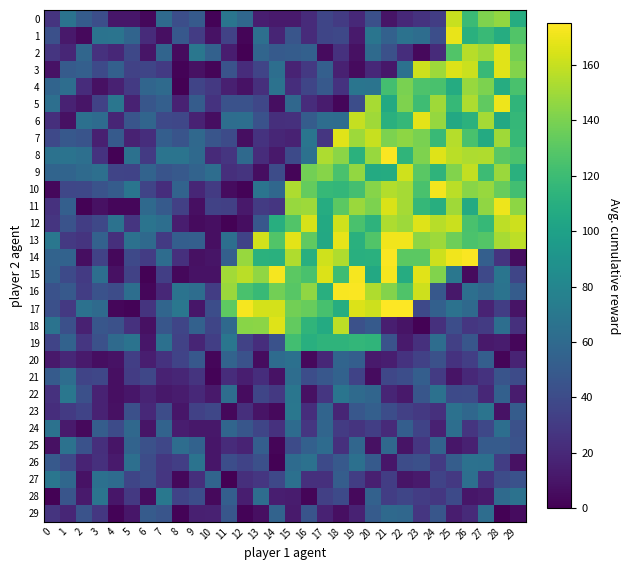

Reading right to left, what are all the values shown in this chart?

0: 29=108.3	28=146.5	27=141.0	26=119.0	25=160.0	24=31.9	23=25.6	22=20.5	21=9.8	20=42.8	19=20.4	18=30.2	17=36.7	16=21.3	15=12.8	14=12.7	13=14.9	12=58.3	11=67.9	10=1.4	9=49.6	8=42.1	7=60.6	6=4.1	5=10.9	4=10.9	3=41.9	2=51.2	1=66.6	0=26.2
1: 29=127.8	28=108.2	27=118.7	26=111.2	25=169.5	24=41.9	23=62.6	22=65.8	21=54.3	20=67.9	19=12.9	18=38.3	17=36.4	16=21.8	15=46.4	14=18.1	13=63.7	12=2.4	11=34.7	10=8.5	9=30.8	8=47.9	7=6.8	6=21.3	5=56.6	4=67.6	3=66.4	2=4.6	1=11.9	0=42.5
2: 29=138.1	28=167.1	27=149.6	26=156.1	25=127.8	24=21.8	23=4.4	22=23.2	21=43.6	20=60.4	19=8.1	18=25.1	17=5.2	16=54.0	15=51.0	14=49.5	13=57.1	12=0.4	11=13.9	10=54.1	9=69.1	8=5.2	7=56.2	6=9.9	5=38.0	4=19.7	3=25.0	2=58.0	1=19.0	0=27.2
3: 29=142.8	28=167.5	27=118.1	26=161.3	25=166.0	24=149.3	23=161.6	22=65.1	21=11.3	20=20.3	19=5.4	18=16.0	17=52.9	16=28.7	15=17.5	14=63.5	13=35.6	12=22.0	11=44.5	10=2.2	9=7.6	8=1.8	7=29.9	6=36.6	5=34.6	4=54.0	3=39.3	2=53.3	1=49.9	0=8.4
4: 29=124.5	28=108.6	27=140.2	26=147.7	25=107.6	24=124.9	23=126.1	22=139.8	21=122.6	20=67.4	19=68.0	18=25.5	17=49.2	16=36.3	15=22.6	14=66.0	13=23.6	12=8.4	11=15.5	10=29.2	9=35.8	8=0.5	7=60.3	6=57.3	5=29.9	4=16.0	3=7.7	2=22.3	1=62.7	0=56.5
5: 29=114.6	28=170.6	27=132.1	26=153.4	25=117.2	24=150.2	23=120.9	22=140.8	21=106.2	20=152.4	19=41.4	18=2.9	17=13.1	16=22.5	15=58.5	14=6.3	13=37.5	12=44.3	11=44.3	10=25.7	9=51.0	8=16.6	7=53.3	6=47.0	5=16.9	4=69.0	3=34.3	2=10.1	1=16.8	0=63.6
6: 29=116.3	28=105.4	27=151.4	26=112.1	25=105.6	24=147.5	23=167.9	22=116.3	21=110.9	20=149.9	19=159.6	18=62.1	17=62.8	16=50.8	15=24.4	14=23.7	13=44.3	12=63.0	11=62.8	10=6.5	9=16.9	8=37.1	7=38.9	6=57.2	5=46.2	4=18.1	3=61.4	2=64.7	1=7.9	0=23.9
7: 29=117.4	28=150.2	27=106.7	26=124.7	25=155.6	24=118.7	23=139.5	22=145.4	21=140.2	20=160.6	19=149.2	18=167.4	17=27.5	16=68.1	15=17.1	14=18.6	13=25.7	12=6.6	11=39.8	10=46.0	9=59.4	8=45.5	7=52.3	6=22.8	5=16.6	4=49.9	3=15.7	2=45.6	1=48.4	0=38.4
8: 29=125.6	28=130.2	27=154.2	26=153.8	25=156.9	24=166.4	23=141.3	22=114.8	21=174.3	20=148.1	19=111.8	18=144.9	17=153.7	16=65.5	15=39.0	14=11.9	13=22.2	12=59.6	11=27.0	10=20.6	9=59.7	8=67.5	7=67.7	6=30.0	5=65.0	4=1.1	3=25.9	2=64.0	1=66.8	0=65.8
9: 29=111.0	28=148.6	27=120.1	26=158.9	25=141.6	24=113.9	23=130.2	22=162.6	21=107.6	20=107.1	19=146.4	18=125.1	17=143.0	16=137.6	15=2.5	14=40.5	13=6.6	12=26.3	11=23.7	10=62.3	9=55.7	8=49.1	7=45.5	6=55.9	5=35.1	4=35.8	3=63.9	2=60.7	1=56.7	0=56.7
10: 29=122.3	28=134.4	27=147.8	26=143.8	25=156.7	24=171.8	23=124.6	22=151.2	21=155.0	20=143.4	19=122.5	18=116.0	17=117.1	16=133.6	15=153.7	14=58.5	13=67.4	12=1.8	11=5.5	10=30.7	9=19.0	8=55.7	7=22.6	6=36.1	5=68.3	4=50.8	3=44.6	2=37.8	1=37.2	0=3.6
11: 29=145.3	28=170.8	27=146.0	26=106.9	25=150.0	24=109.9	23=116.4	22=151.1	21=165.0	20=140.2	19=148.8	18=131.2	17=108.2	16=149.5	15=148.1	14=27.9	13=30.4	12=12.1	11=33.1	10=34.4	9=6.8	8=33.2	7=49.3	6=59.9	5=2.9	4=3.2	3=8.1	2=1.0	1=53.0	0=24.9
12: 29=161.5	28=157.5	27=117.4	26=124.7	25=161.2	24=156.5	23=166.4	22=149.0	21=153.8	20=113.3	19=124.7	18=162.0	17=106.6	16=164.1	15=127.3	14=110.0	13=47.8	12=6.6	11=1.3	10=7.1	9=4.9	8=13.7	7=63.4	6=67.3	5=27.0	4=65.9	3=38.2	2=32.1	1=45.0	0=27.2
13: 29=157.7	28=152.1	27=128.0	26=125.5	25=136.4	24=149.2	23=145.1	22=171.5	21=171.5	20=127.4	19=111.4	18=168.4	17=105.8	16=132.2	15=167.7	14=127.4	13=162.9	12=35.4	11=63.2	10=7.2	9=52.8	8=52.6	7=30.0	6=60.1	5=65.2	4=23.9	3=54.3	2=26.0	1=28.9	0=69.3
14: 29=5.8	28=26.3	27=52.7	26=174.0	25=171.3	24=161.9	23=130.9	22=131.2	21=174.1	20=110.9	19=110.7	18=154.4	17=162.5	16=110.1	15=154.1	14=110.9	13=112.1	12=148.3	11=53.3	10=10.0	9=8.2	8=24.6	7=62.1	6=30.9	5=38.5	4=4.0	3=34.6	2=6.4	1=55.3	0=55.4
15: 29=36.6	28=67.9	27=38.8	26=5.2	25=69.5	24=141.9	23=167.4	22=108.0	21=172.9	20=105.9	19=172.4	18=120.7	17=165.8	16=125.0	15=131.2	14=172.4	13=145.8	12=157.2	11=150.4	10=8.2	9=8.3	8=3.9	7=32.8	6=0.8	5=34.5	4=7.8	3=63.4	2=29.7	1=39.1	0=54.4
16: 29=50.8	28=66.5	27=57.6	26=63.8	25=11.4	24=47.9	23=162.0	22=126.7	21=142.5	20=153.9	19=174.0	18=173.2	17=110.4	16=145.9	15=129.7	14=137.5	13=118.2	12=124.4	11=148.4	10=31.9	9=62.3	8=66.5	7=19.7	6=3.2	5=63.1	4=40.9	3=43.9	2=31.8	1=48.7	0=44.1
17: 29=9.0	28=31.5	27=17.3	26=59.5	25=66.1	24=53.8	23=38.9	22=174.8	21=175.0	20=161.9	19=165.5	18=108.9	17=124.1	16=134.0	15=137.8	14=163.7	13=163.9	12=172.9	11=131.7	10=41.6	9=10.5	8=69.1	7=56.7	6=26.4	5=1.8	4=3.2	3=60.6	2=65.3	1=29.3	0=42.9
18: 29=24.4	28=63.3	27=30.6	26=27.5	25=41.3	24=24.5	23=1.0	22=9.5	21=14.9	20=49.3	19=43.4	18=157.9	17=107.0	16=114.4	15=133.2	14=166.4	13=144.3	12=143.6	11=59.7	10=36.4	9=54.1	8=36.4	7=47.0	6=7.9	5=25.1	4=43.3	3=47.0	2=16.0	1=42.4	0=66.8
19: 29=2.9	28=13.5	27=12.1	26=46.7	25=33.2	24=62.8	23=24.2	22=12.7	21=44.9	20=114.7	19=115.6	18=114.0	17=114.0	16=110.3	15=121.8	14=44.3	13=23.0	12=34.5	11=68.6	10=32.1	9=18.1	8=34.4	7=64.9	6=10.3	5=66.5	4=60.4	3=43.5	2=27.8	1=54.9	0=36.0
20: 29=17.7	28=2.6	27=52.3	26=32.4	25=25.8	24=43.3	23=33.9	22=25.9	21=14.7	20=12.9	19=52.4	18=56.4	17=19.4	16=4.3	15=64.5	14=61.2	13=5.7	12=44.0	11=56.0	10=2.8	9=48.3	8=35.2	7=25.5	6=14.4	5=32.3	4=8.4	3=6.2	2=12.4	1=19.5	0=11.8
21: 29=40.0	28=45.2	27=25.4	26=19.9	25=8.9	24=30.2	23=52.2	22=41.1	21=37.6	20=6.1	19=34.9	18=55.2	17=47.5	16=41.6	15=62.3	14=8.4	13=22.9	12=14.8	11=22.5	10=1.4	9=26.4	8=18.8	7=17.0	6=37.3	5=31.3	4=7.5	3=37.2	2=35.8	1=62.7	0=49.9
22: 29=13.1	28=53.9	27=19.6	26=40.0	25=39.0	24=65.1	23=46.8	22=12.0	21=18.1	20=57.2	19=60.6	18=67.9	17=27.8	16=7.8	15=68.8	14=28.7	13=36.7	12=5.6	11=62.8	10=12.1	9=20.0	8=13.1	7=11.2	6=17.2	5=10.7	4=7.1	3=16.6	2=42.4	1=69.1	0=24.9
23: 29=51.2	28=8.7	27=67.6	26=58.1	25=65.1	24=24.4	23=28.8	22=33.0	21=41.7	20=53.2	19=47.7	18=17.8	17=56.7	16=22.6	15=69.3	14=4.4	13=9.4	12=23.6	11=3.6	10=37.3	9=33.7	8=10.8	7=40.7	6=20.2	5=42.7	4=8.0	3=17.0	2=35.5	1=29.8	0=22.7
24: 29=43.7	28=63.5	27=38.0	26=26.9	25=63.0	24=16.3	23=35.2	22=52.3	21=21.1	20=32.4	19=26.4	18=30.7	17=57.2	16=27.5	15=61.4	14=25.1	13=36.6	12=46.6	11=57.0	10=11.5	9=11.5	8=14.1	7=55.7	6=9.8	5=58.9	4=40.2	3=51.9	2=4.7	1=12.7	0=65.7
25: 29=44.9	28=50.4	27=50.6	26=16.0	25=10.5	24=55.8	23=27.8	22=8.9	21=59.3	20=7.7	19=57.5	18=23.9	17=61.4	16=53.4	15=39.9	14=2.3	13=52.1	12=17.4	11=21.8	10=10.6	9=55.2	8=62.6	7=37.3	6=43.4	5=55.6	4=9.7	3=23.4	2=43.9	1=65.8	0=8.2
26: 29=7.9	28=31.6	27=64.8	26=65.4	25=51.6	24=29.7	23=42.5	22=40.3	21=10.7	20=49.5	19=64.6	18=48.8	17=39.6	16=65.2	15=61.0	14=1.3	13=42.8	12=35.4	11=41.0	10=10.7	9=66.3	8=32.3	7=28.1	6=40.8	5=63.6	4=12.7	3=24.2	2=17.6	1=38.0	0=48.6
27: 29=44.3	28=40.6	27=25.4	26=64.0	25=29.3	24=34.9	23=12.3	22=9.9	21=31.7	20=15.7	19=31.7	18=51.6	17=24.3	16=24.2	15=64.4	14=37.6	13=27.9	12=23.3	11=0.3	10=56.2	9=23.5	8=3.8	7=27.9	6=41.4	5=36.3	4=60.9	3=64.5	2=8.7	1=58.7	0=68.9
28: 29=66.2	28=60.3	27=12.7	26=10.9	25=39.2	24=28.1	23=30.9	22=36.7	21=31.7	20=54.3	19=4.6	18=39.5	17=33.0	16=2.6	15=13.3	14=14.4	13=62.9	12=14.7	11=52.5	10=4.7	9=41.7	8=35.2	7=69.8	6=6.0	5=29.0	4=10.4	3=67.3	2=12.5	1=46.4	0=0.9
29: 29=6.0	28=0.9	27=62.7	26=20.5	25=14.3	24=46.8	23=27.8	22=58.1	21=59.9	20=50.6	19=17.0	18=7.0	17=16.7	16=45.7	15=12.5	14=56.0	13=7.3	12=1.4	11=47.0	10=16.2	9=15.5	8=1.9	7=46.1	6=50.1	5=10.9	4=1.8	3=28.6	2=45.1	1=19.0	0=26.1